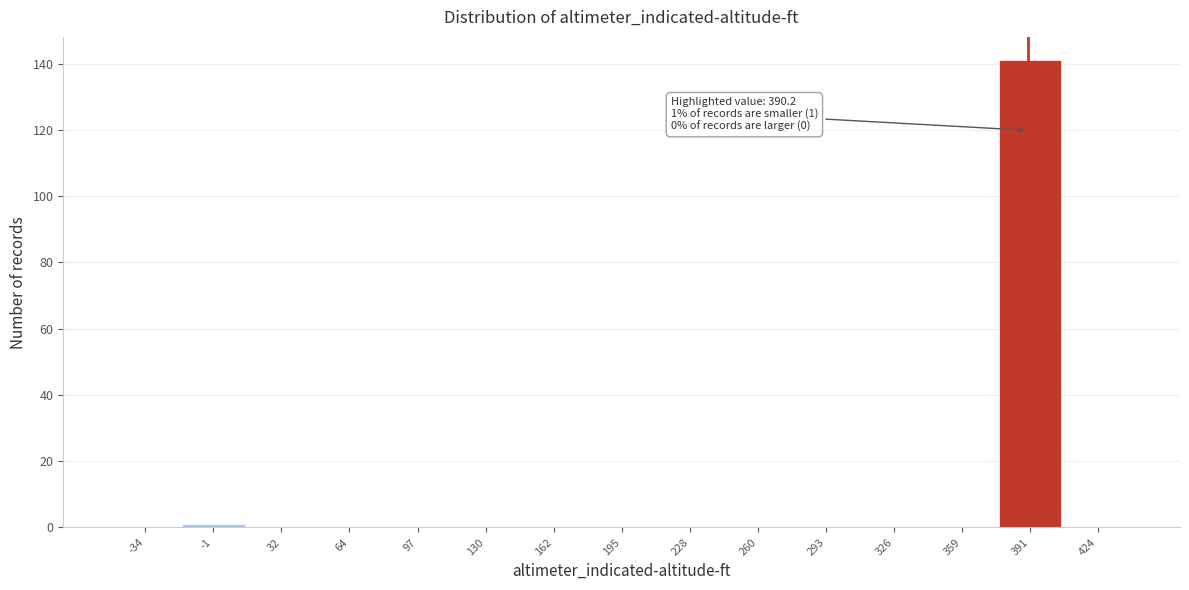

Over which range of the x-axis is the bar tallest?

375 to 410